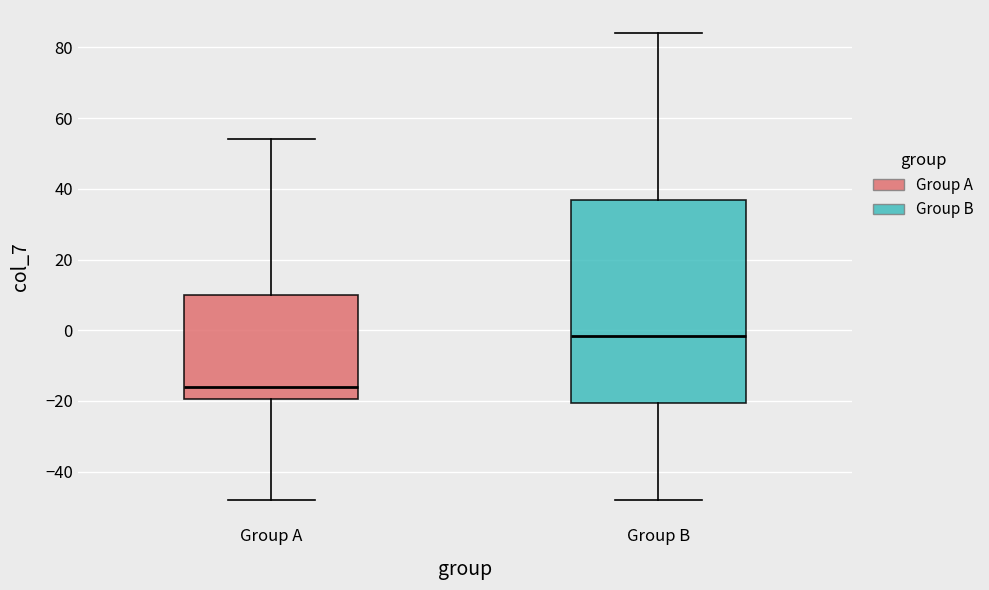

Which box has the highest median line?

Group B